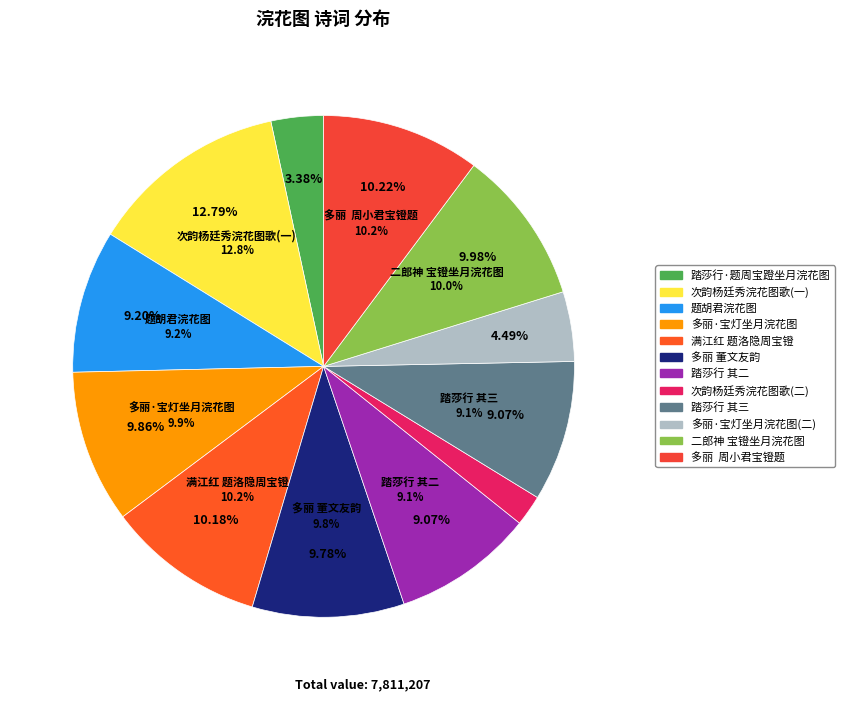

Which has a higher value, 二郎神 为李云田题周少君宝镫坐月浣花图 or 题胡君浣花图?

二郎神 为李云田题周少君宝镫坐月浣花图